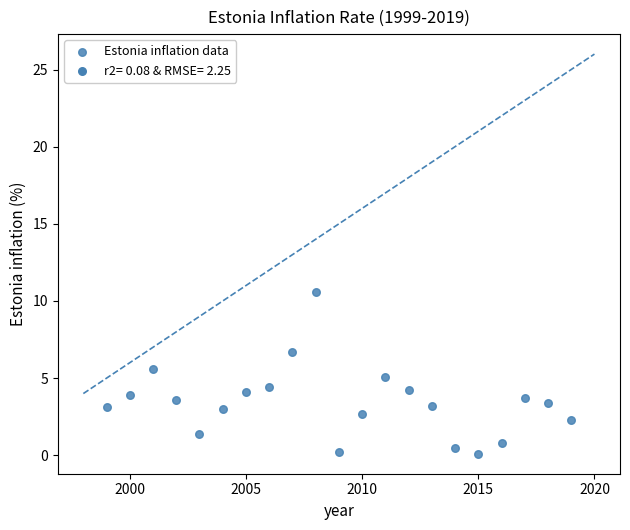

What is the range of Y values (max minus min)?

10.5